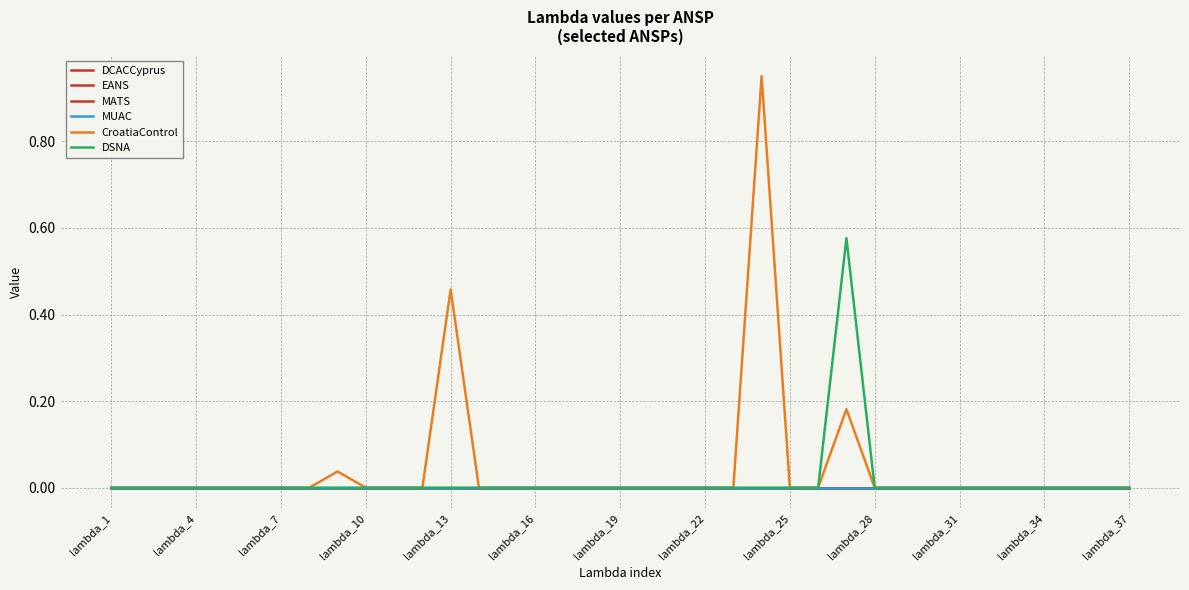

Does the chart have visible grid lines?

Yes